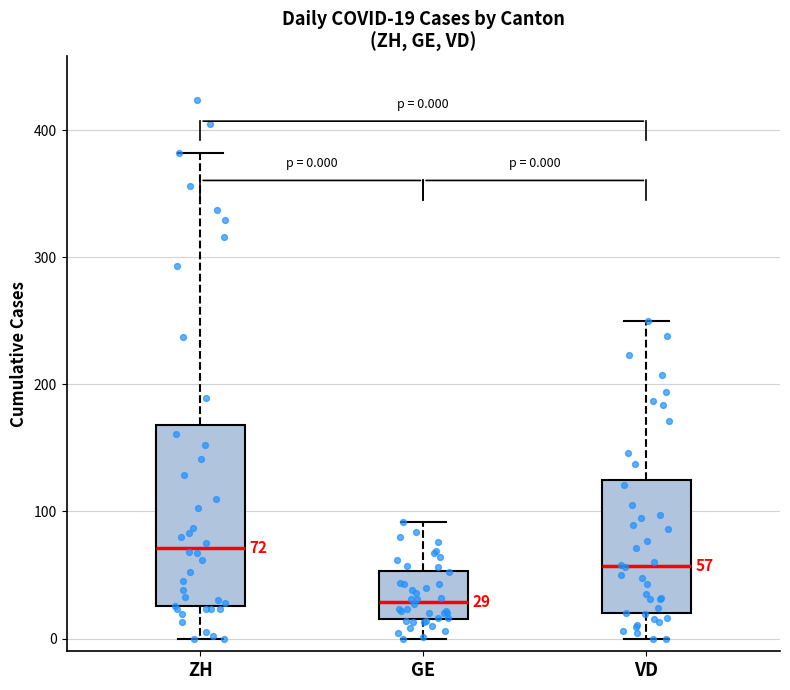

Which box's median line is the highest?

ZH